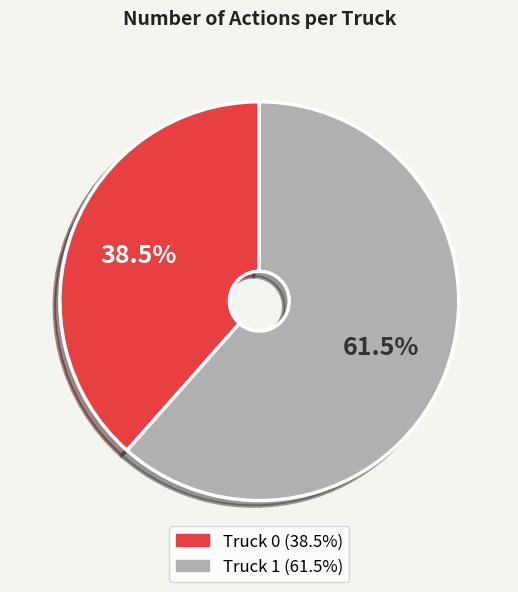

Rank the categories by value from lowest to highest.

Truck 0, Truck 1